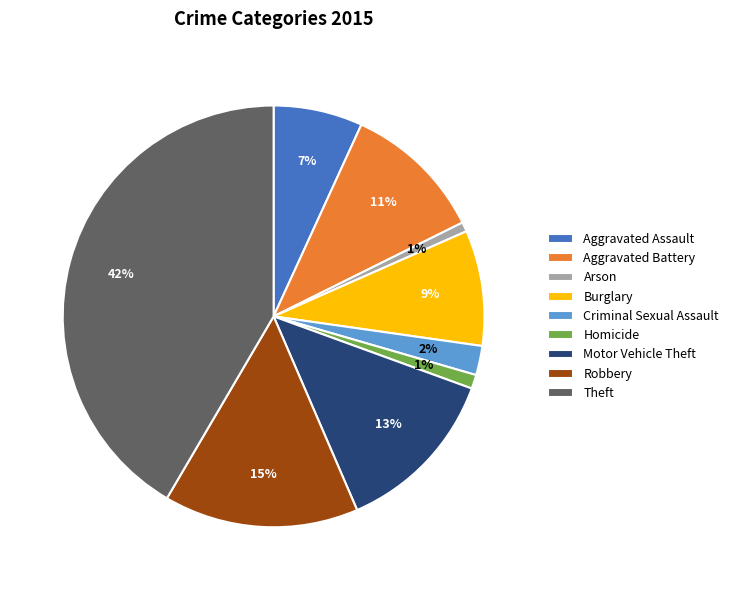

Combined, do Homicide and Criminal Sexual Assault account for over 50%?

No